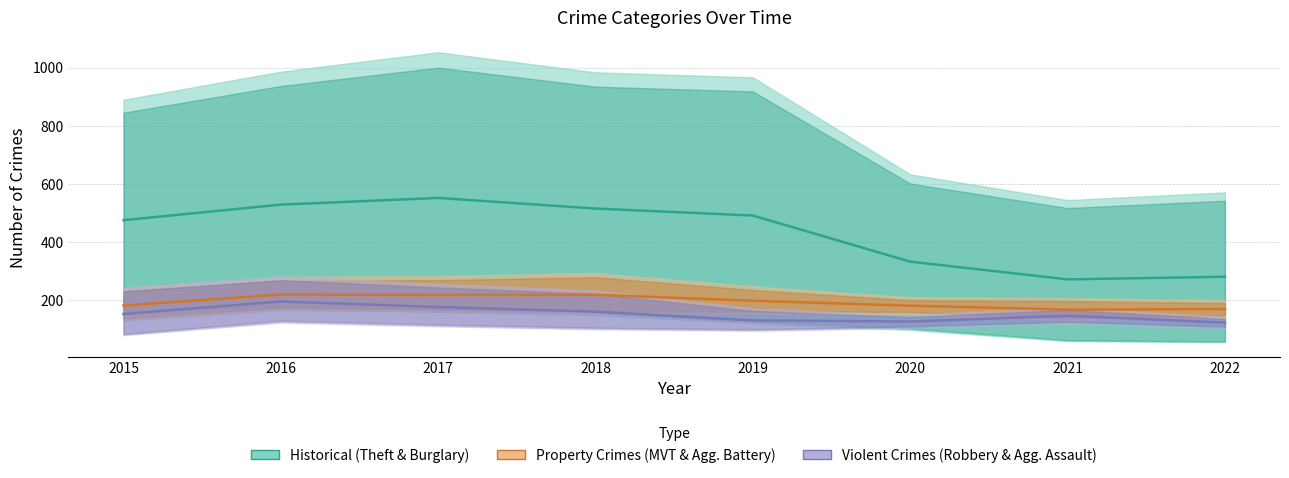

List the labels in order of Violent Crimes (Robbery & Agg. Assault) value, smallest first.

2022, 2020, 2019, 2021, 2015, 2018, 2017, 2016